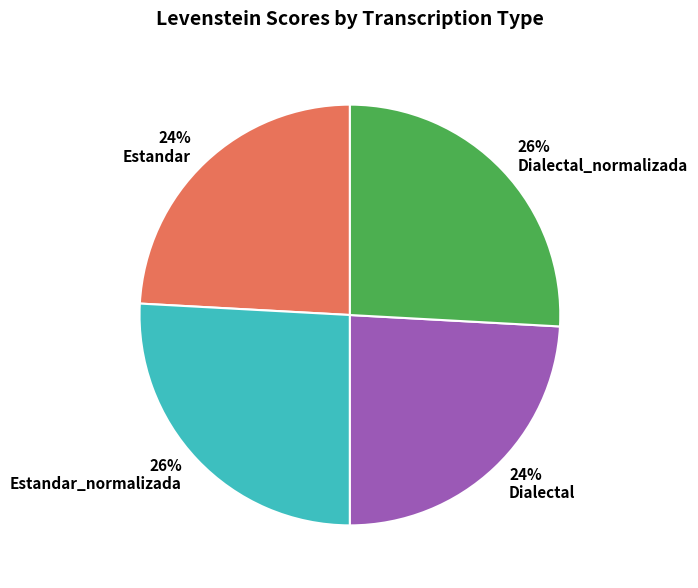

To the nearest percent, what is the difference between the largest and smallest slice percentages?

2%